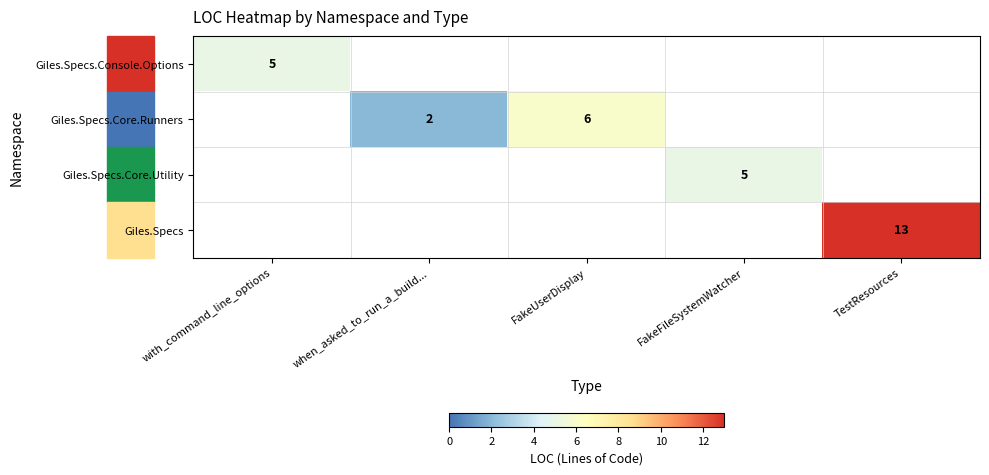

Is it true that Giles.Specs.Core.Runners equals 6.0 at FakeUserDisplay?

True